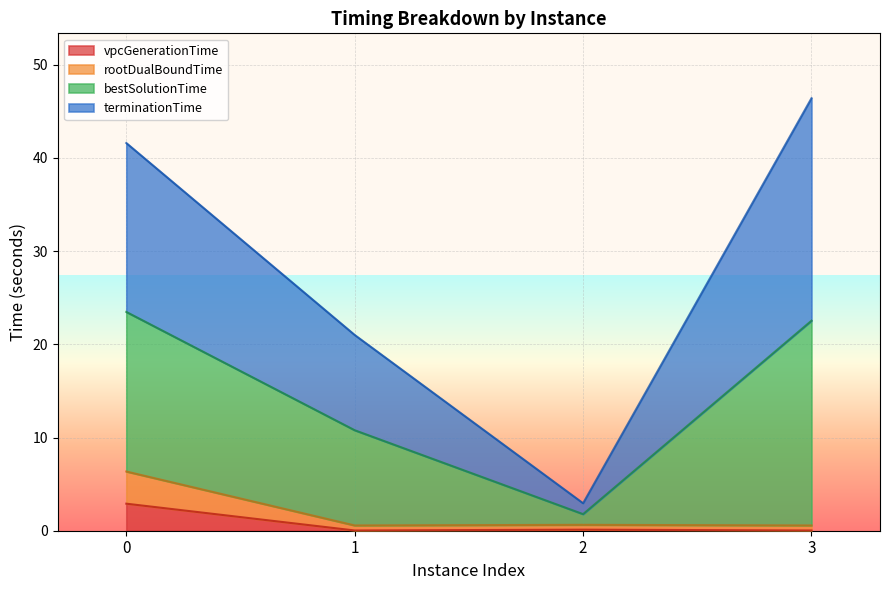

True or false: vpcGenerationTime has a value of 0.0 at 3.

True